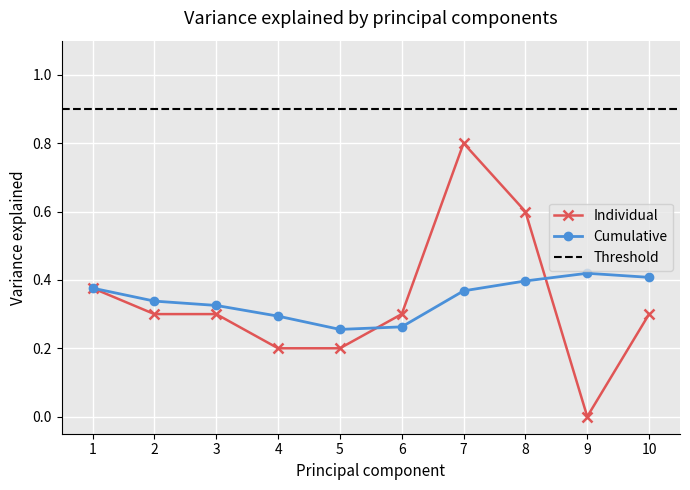

The Cumulative series shows 0.4 at 8. True or false?

True